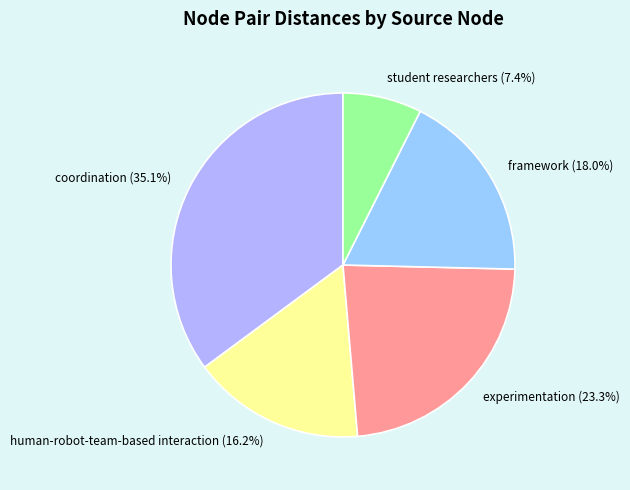

What is the smallest slice in the pie chart?

student researchers (7.4%)